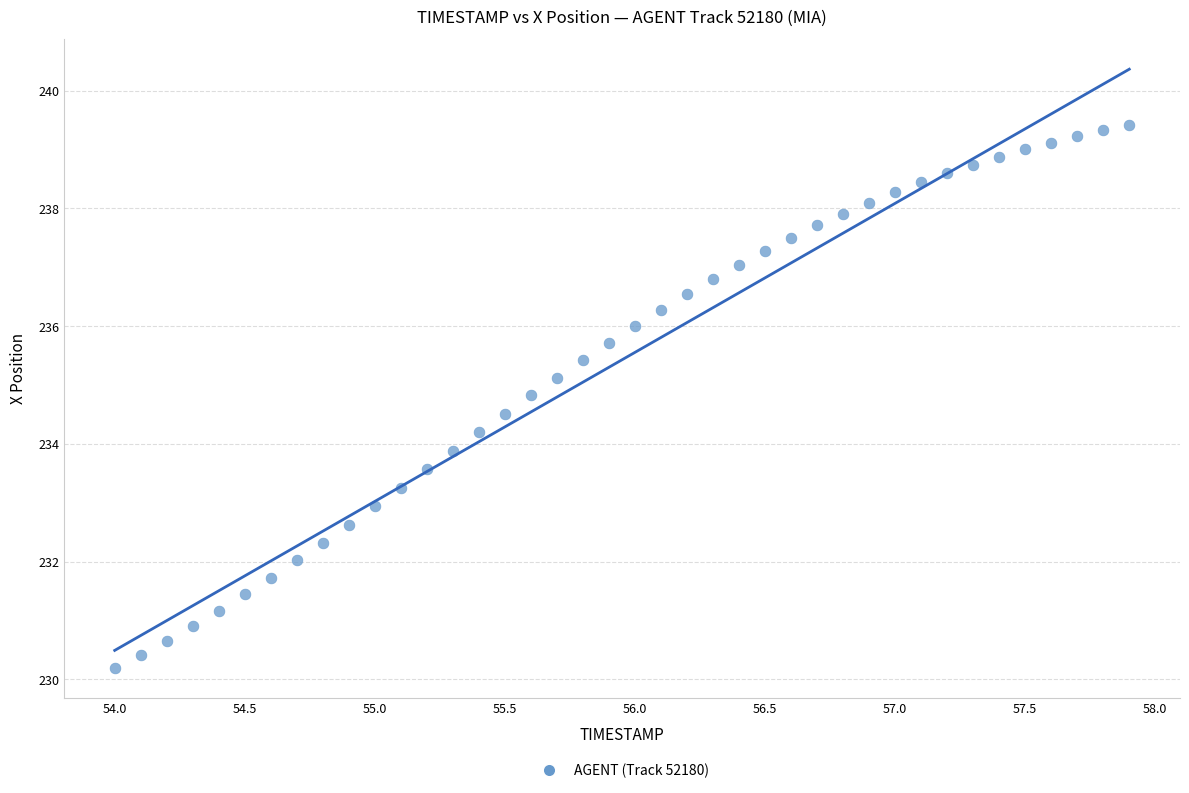

What is the range of X values (max minus min)?

3.9